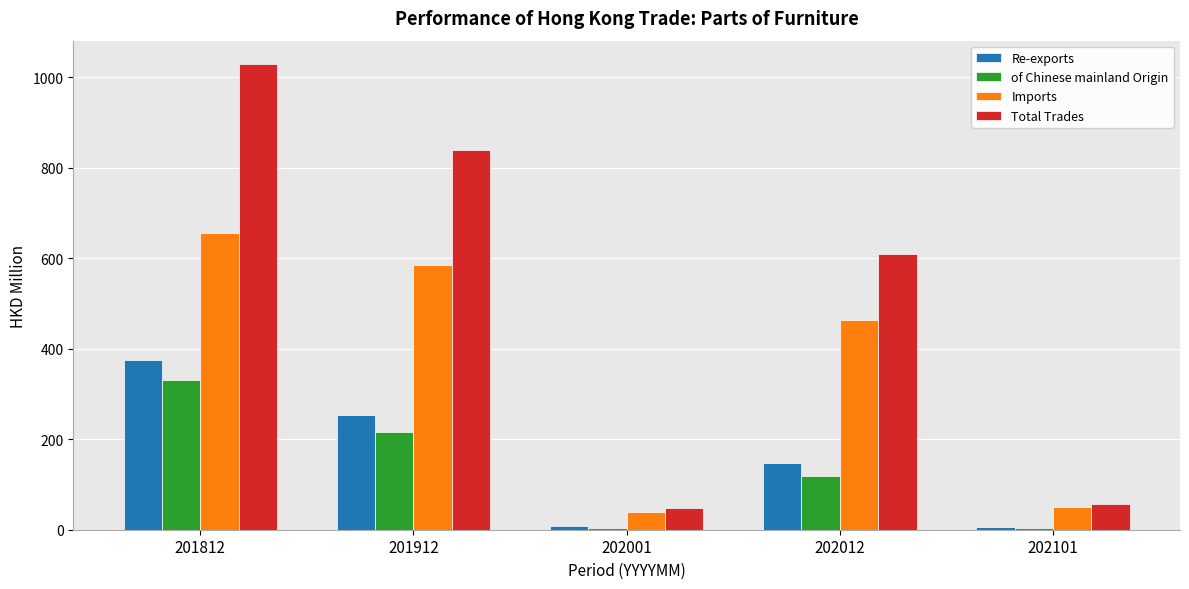

Rank the series by their maximum value, from lowest to highest.

of Chinese mainland Origin, Re-exports, Imports, Total Trades